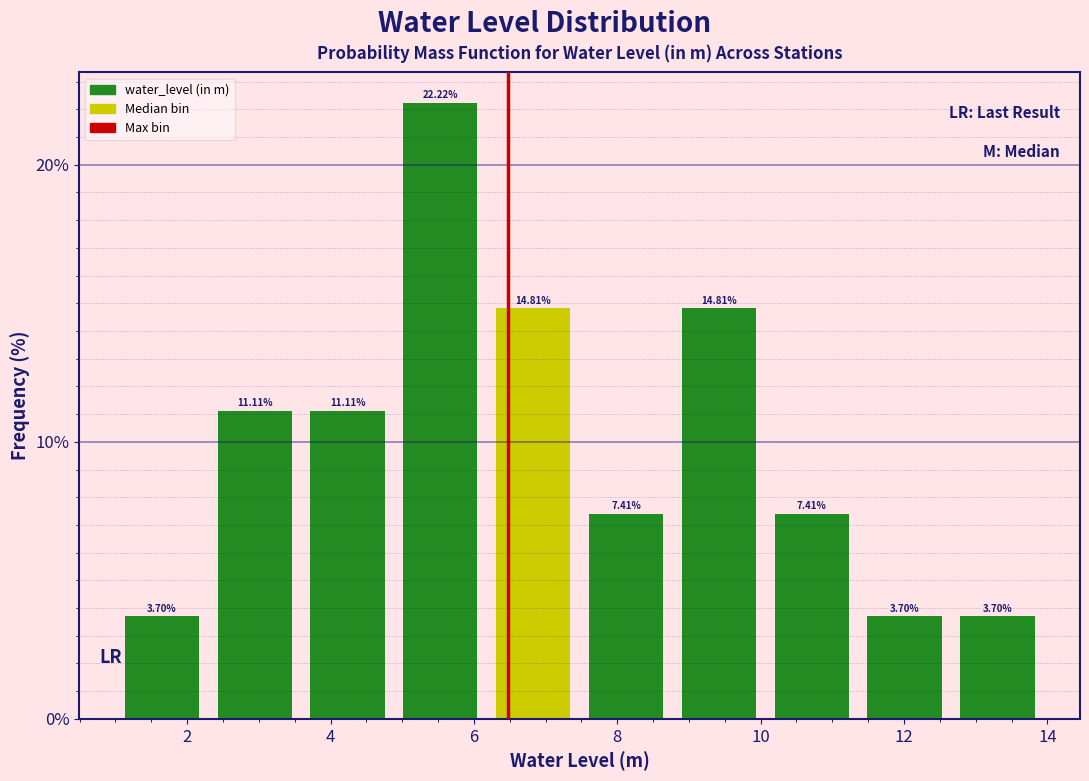

Over which range of the x-axis is the bar tallest?

4.8 to 6.2